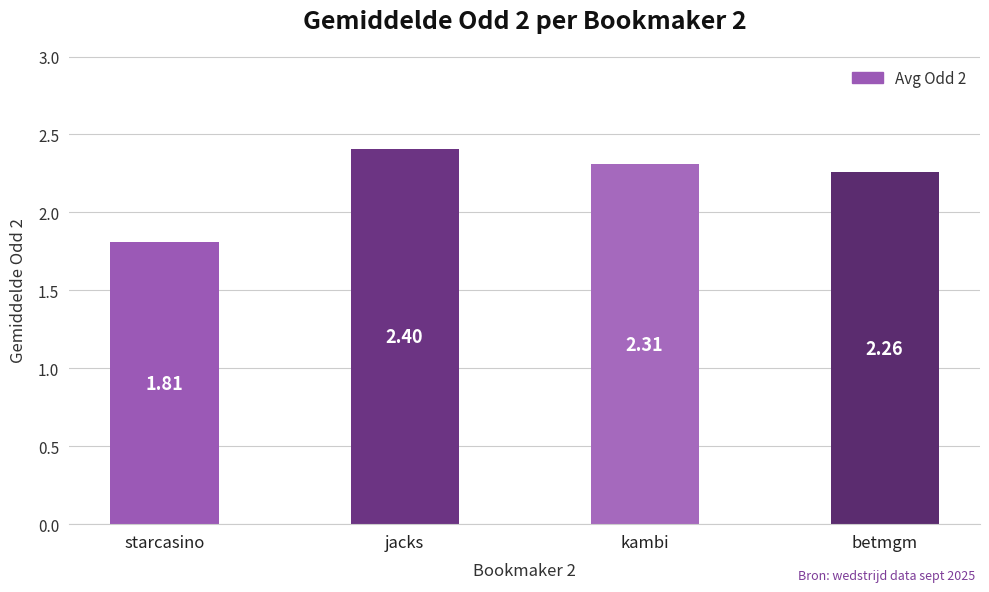

What is the change in value from starcasino to betmgm?

+0.4